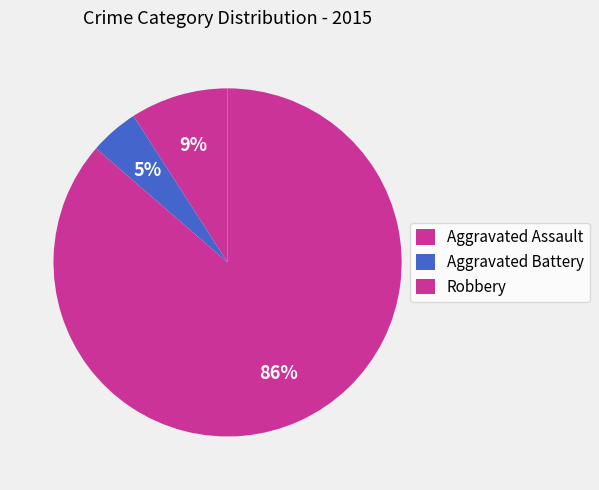

Is there a majority slice in this chart?

Yes